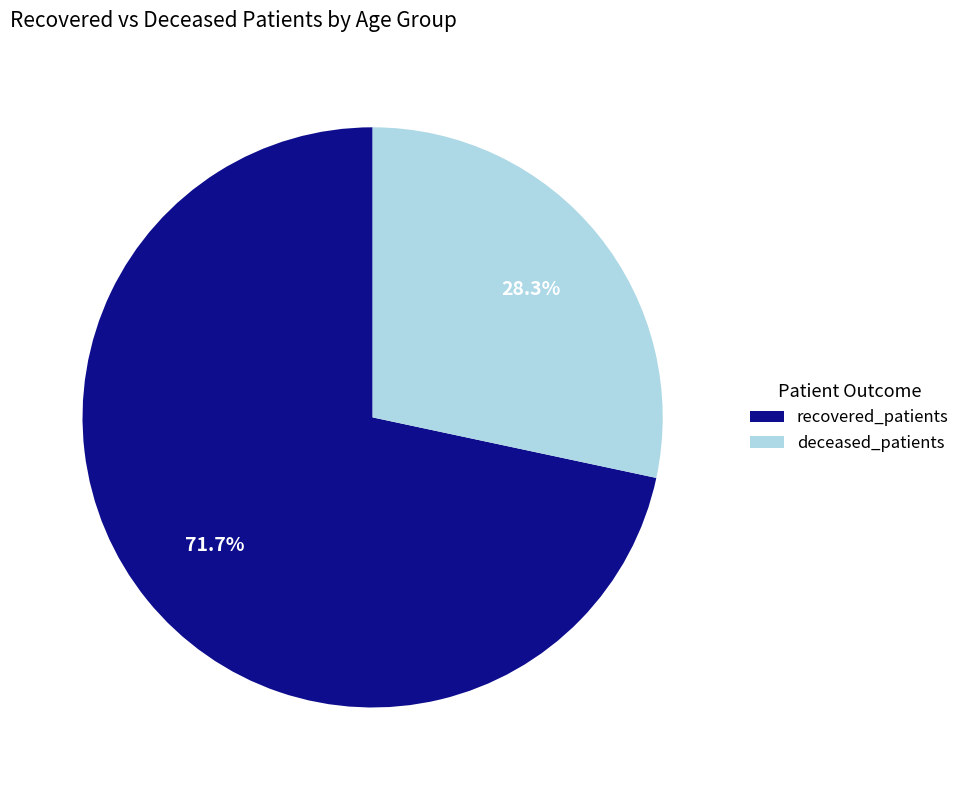

Count the number of slices in the pie.

2